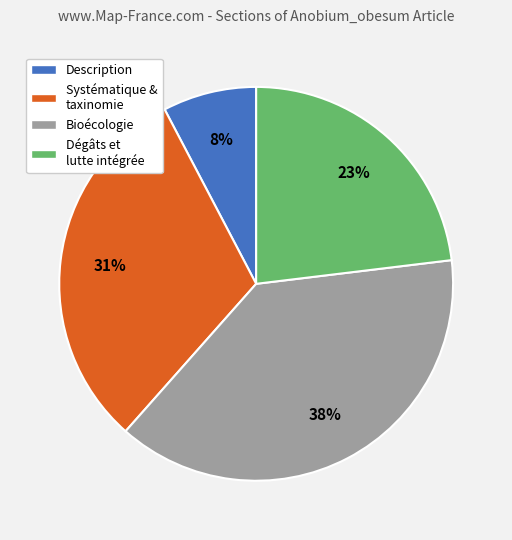

Is the sum of Systématique & taxinomie and Description greater than half?

No